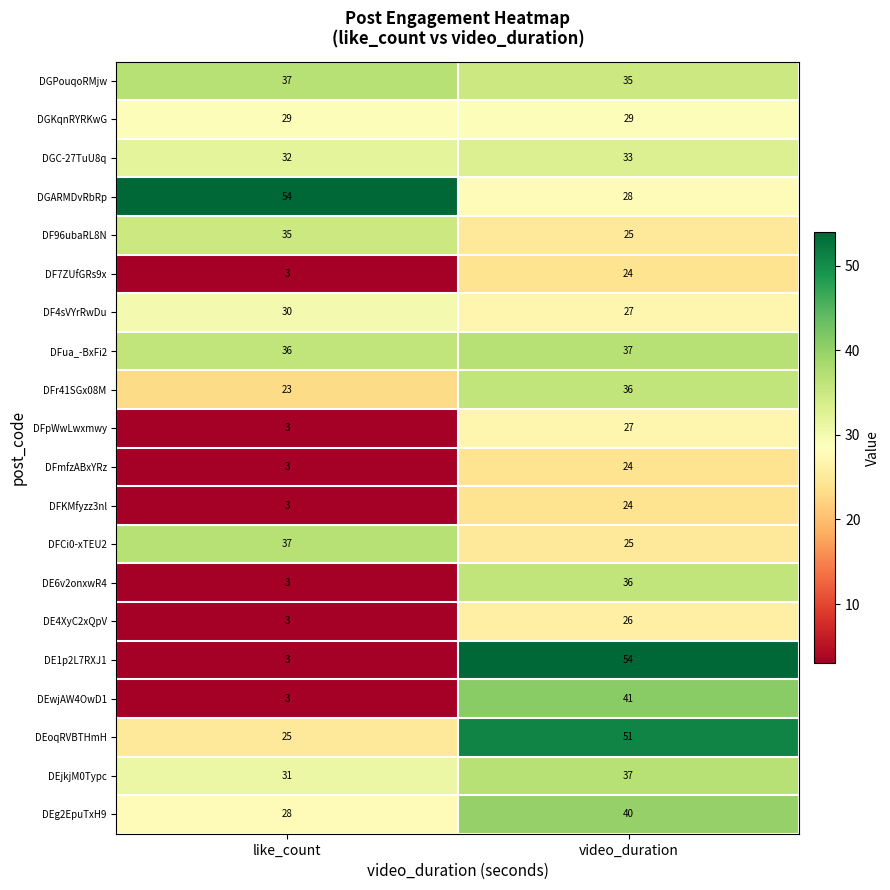

The DFua_-BxFi2 series shows 21 at video_duration. True or false?

False